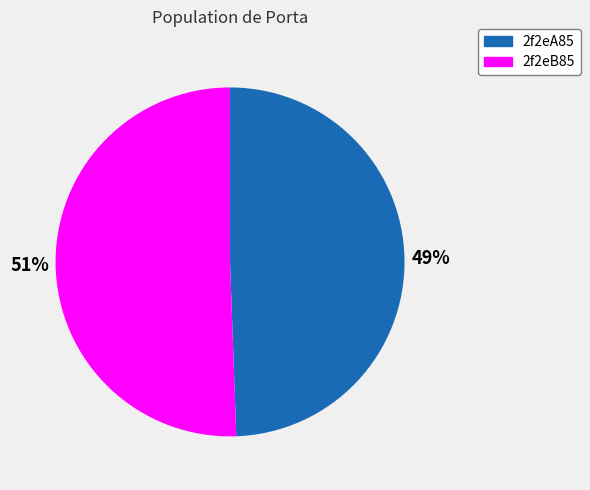

How many segments does this pie chart have?

2